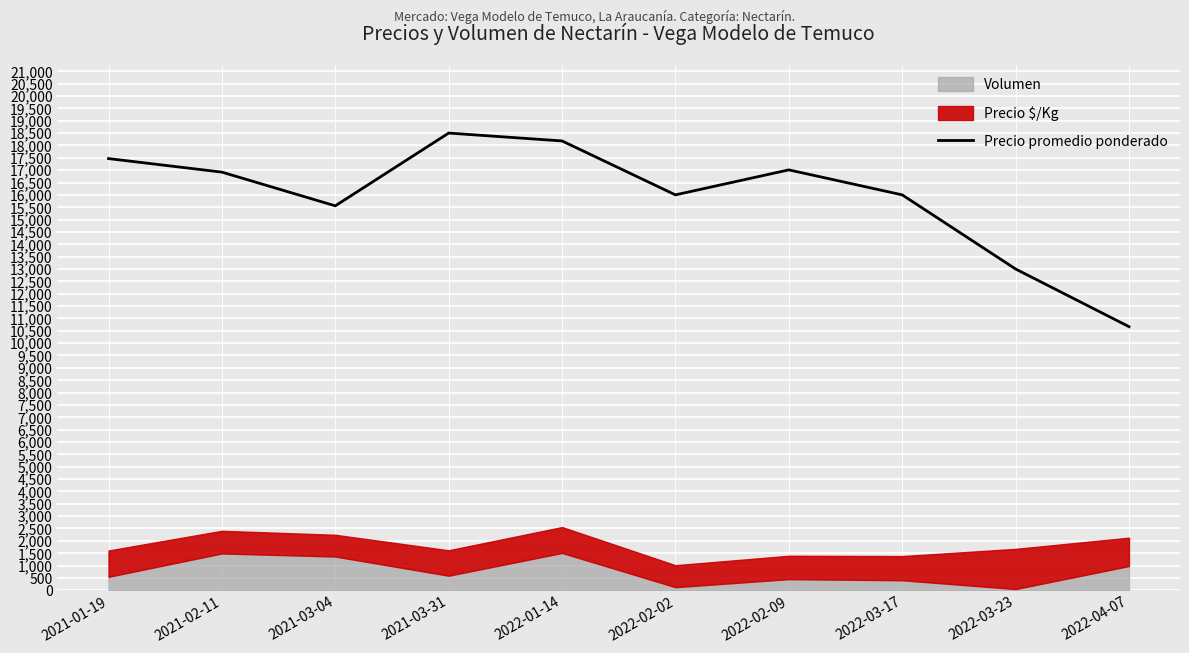

Rank the categories by value from highest to lowest.

2021-03-31, 2022-01-14, 2021-01-19, 2022-02-09, 2021-02-11, 2022-02-02, 2022-03-17, 2021-03-04, 2022-03-23, 2022-04-07